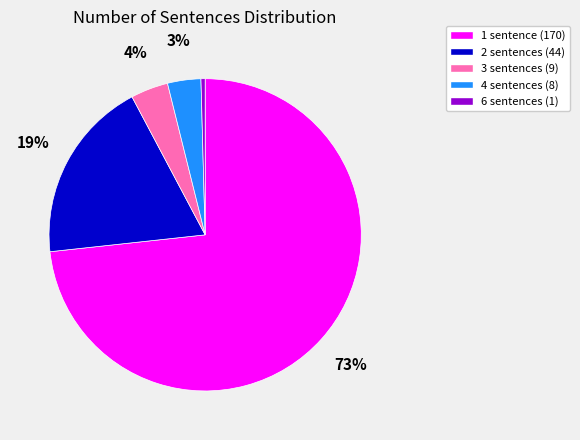

Which slice represents more than half of the pie?

1 sentence